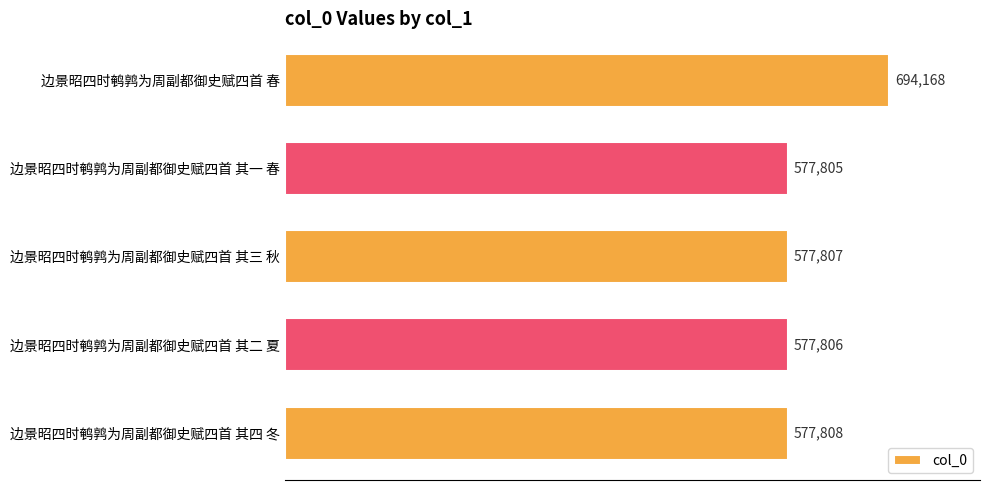

What is the average value?

601079